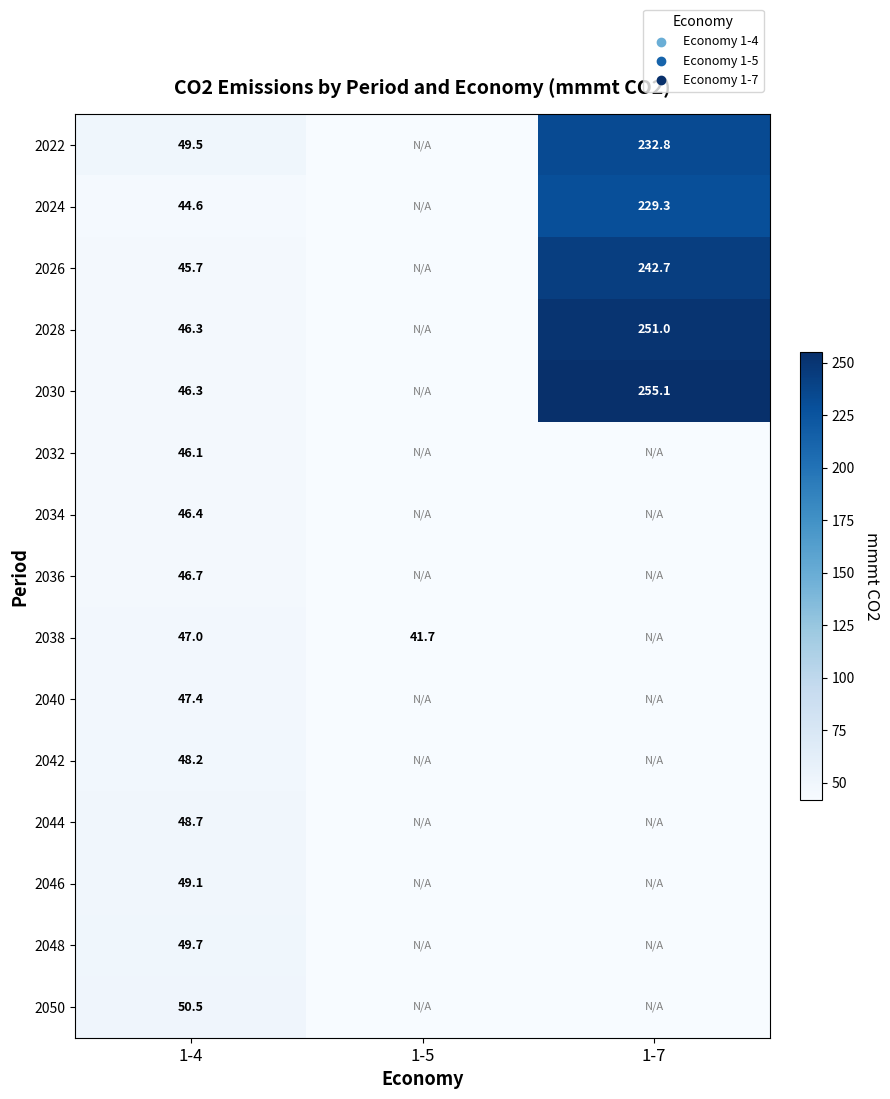

The 2044 series shows 9.0 at 1-7. True or false?

False